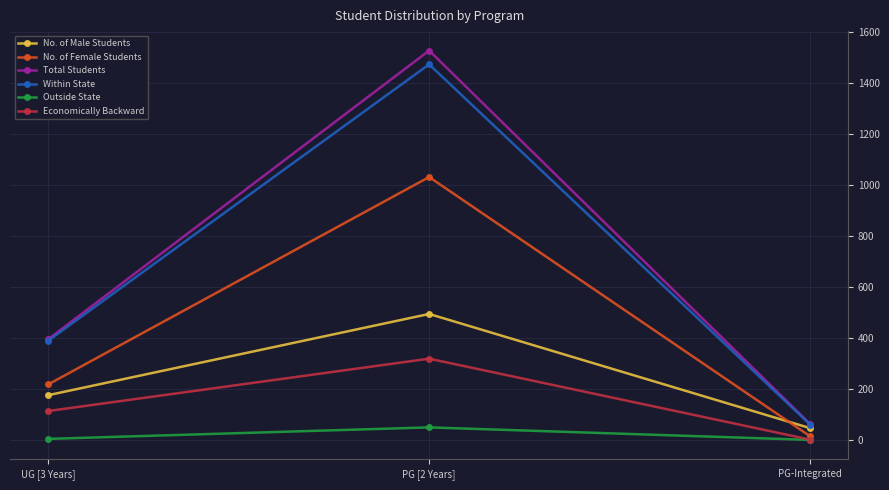

Between PG [2 Years] and PG-Integrated, which series saw the biggest shift?

Total Students